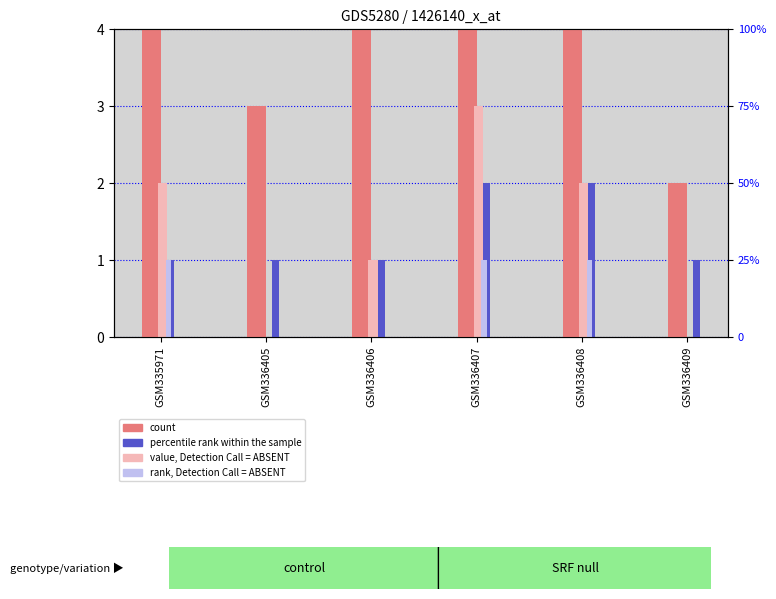

Between GSM336409 and GSM336407, which is larger?

GSM336407